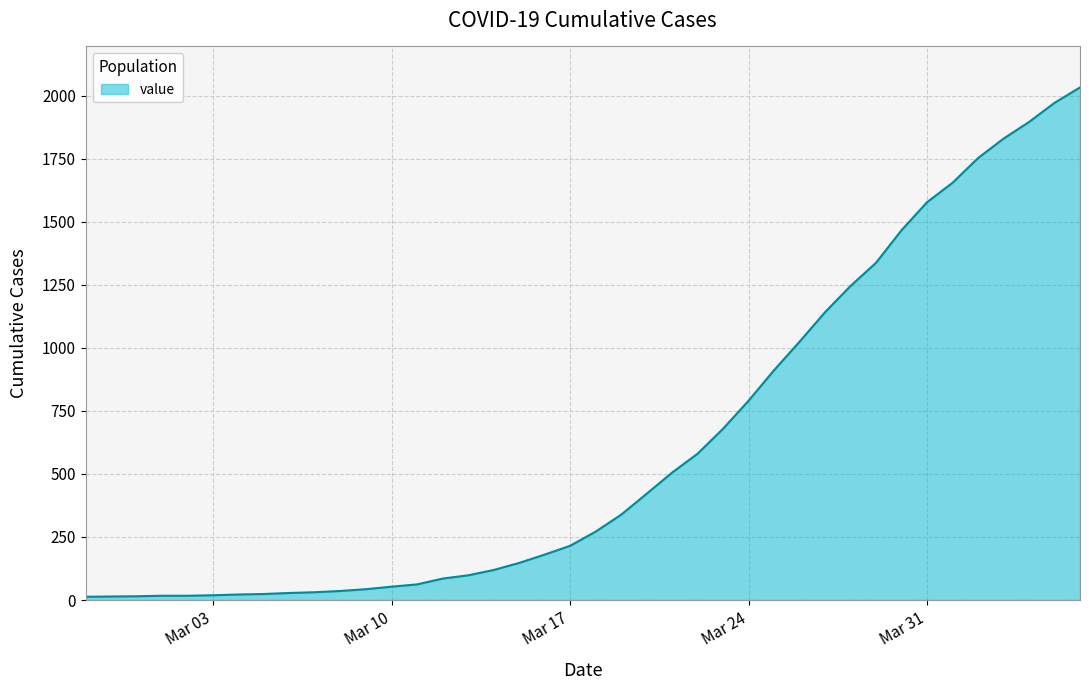

What is the maximum value shown in the chart?

2032